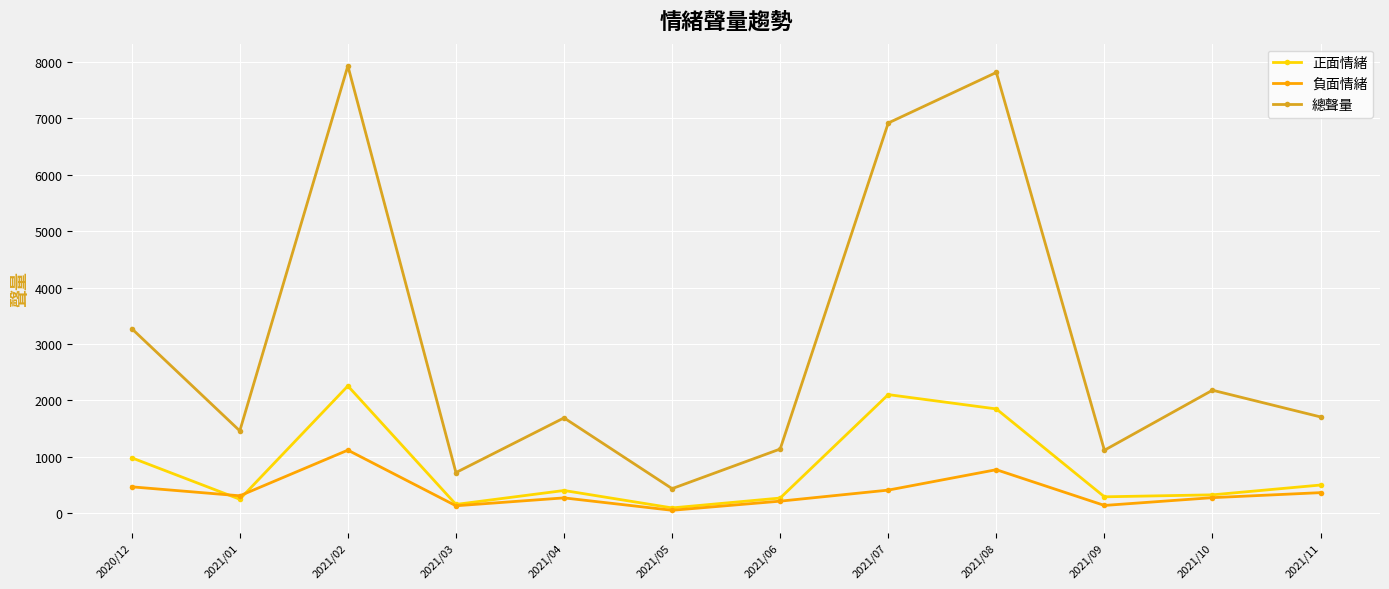

What position from the left is 2021/01?

2